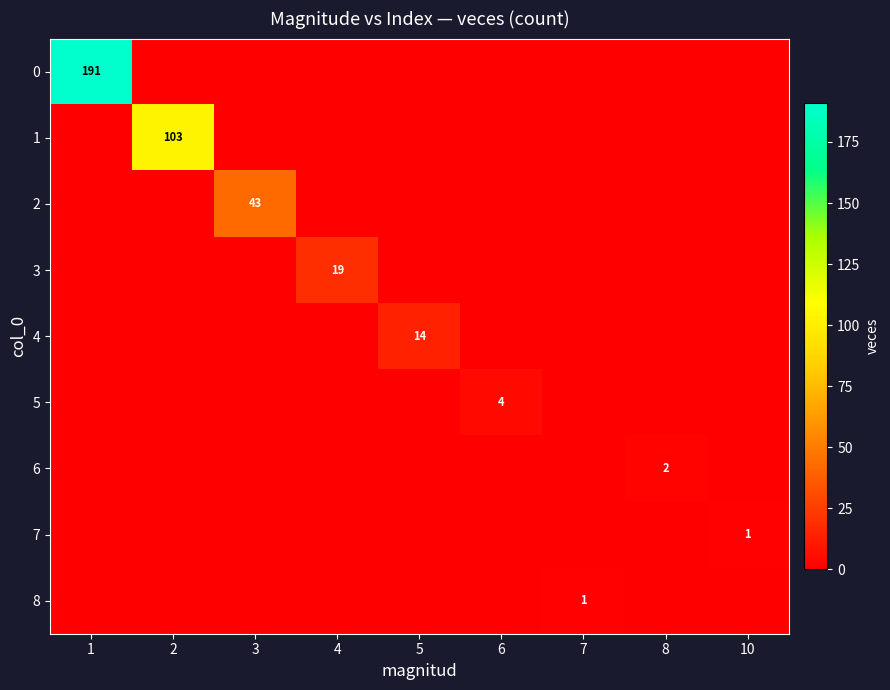

Which has a higher value, 5 or 10?

5